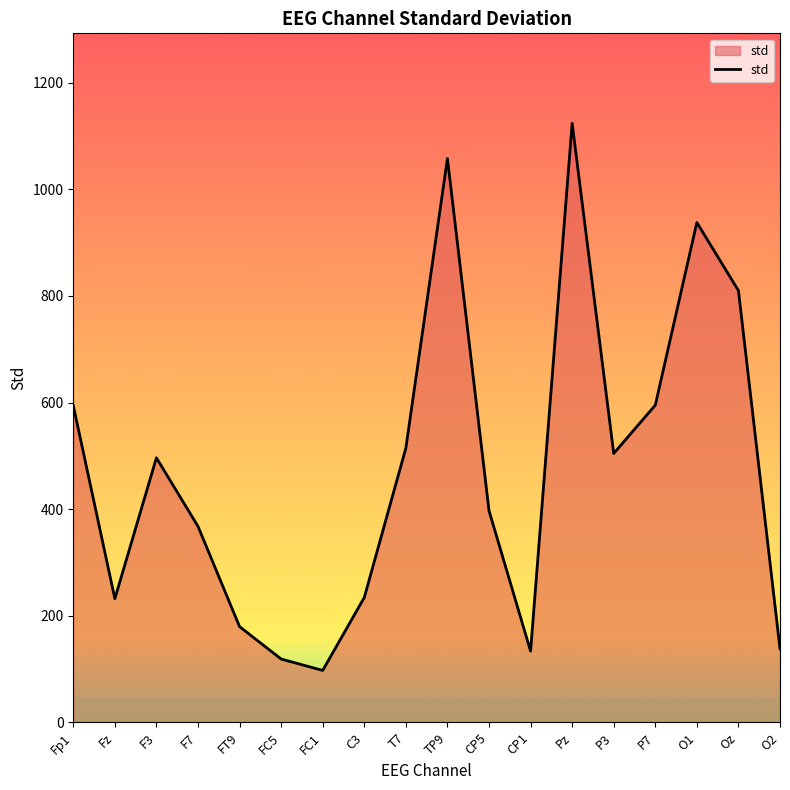

At which category does the chart reach its minimum across all series?

FC1